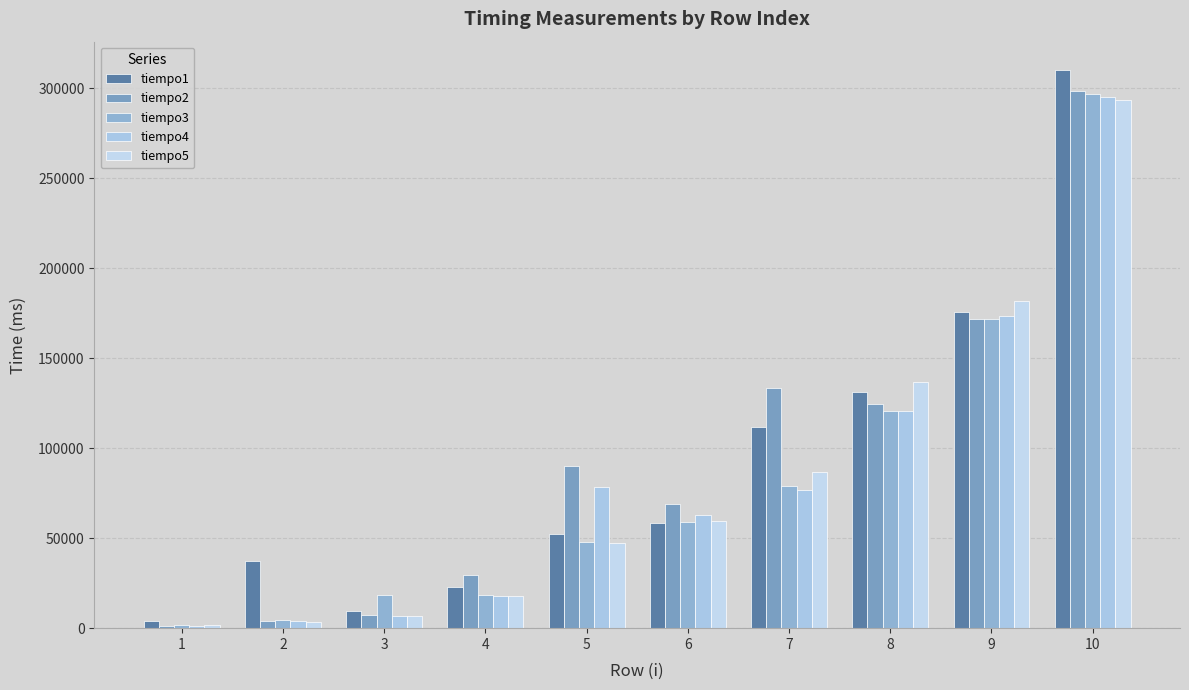

At 5, list the series in order from smallest to largest.

tiempo5, tiempo3, tiempo1, tiempo4, tiempo2